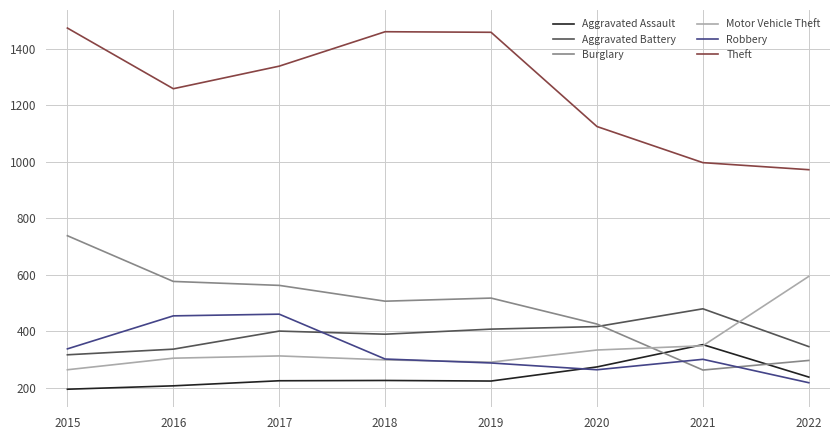

How many interior local peaks does the Theft series have?

1